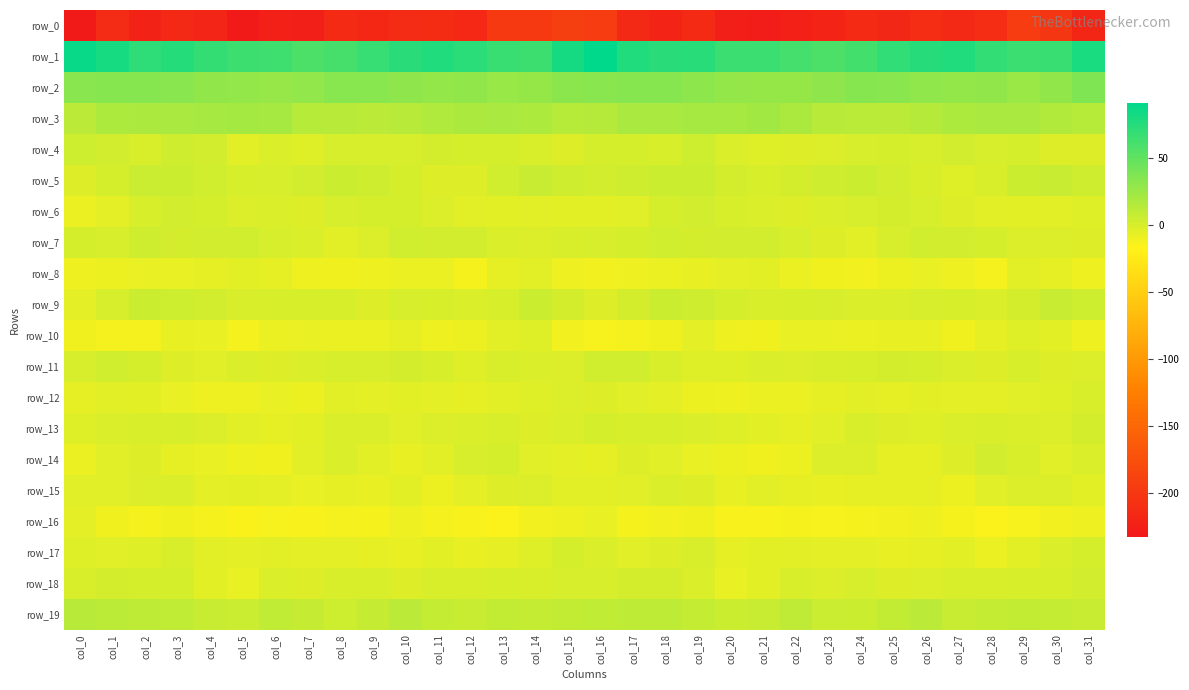

The row_11 series shows 1.6 at col_10. True or false?

True